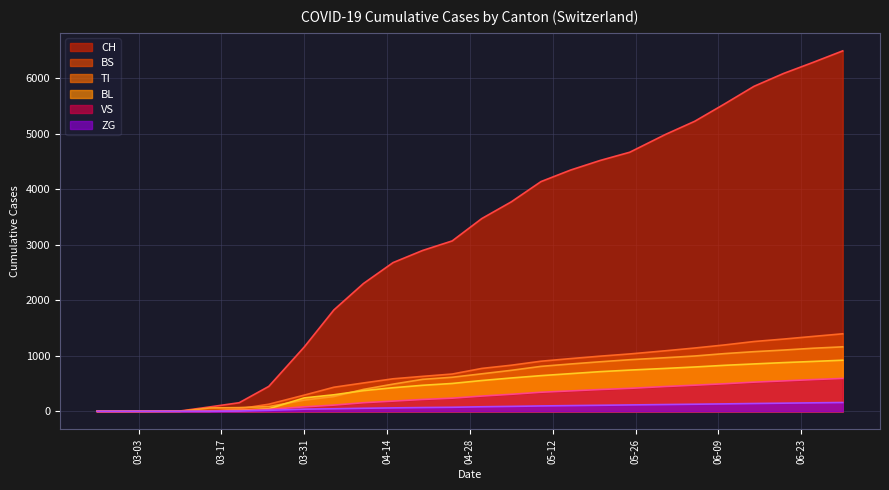

Which series has the widest spread of values?

CH